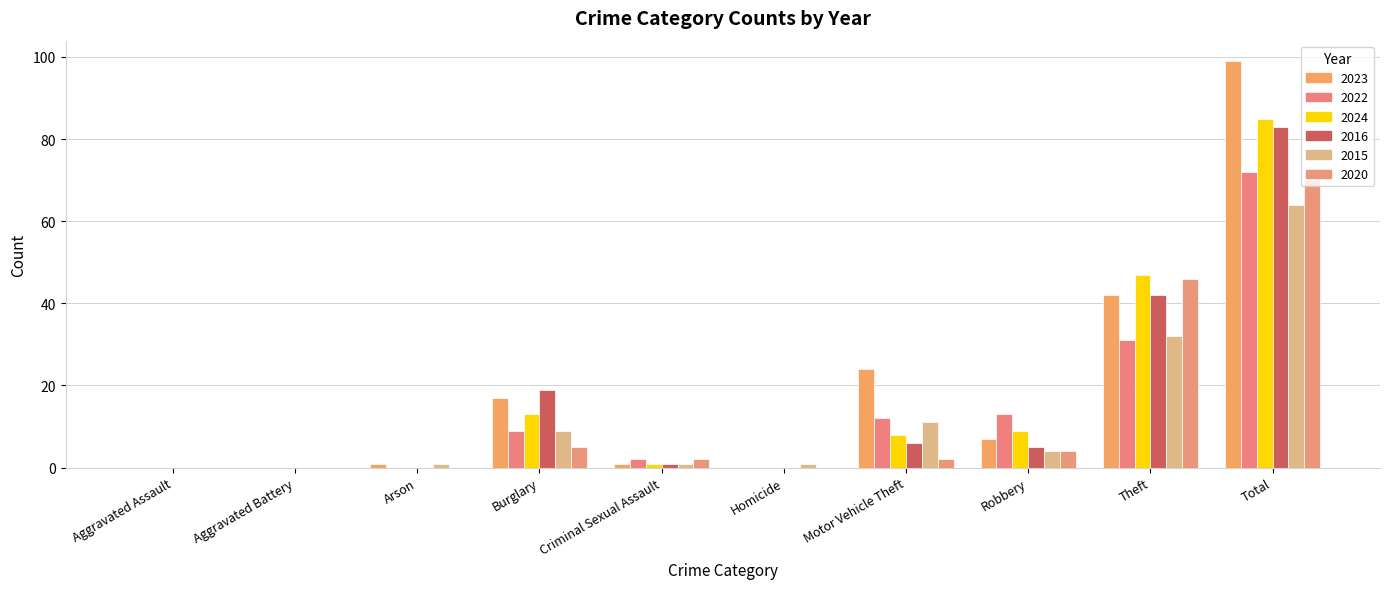

Rank the series at Aggravated Battery from highest to lowest value.

2023, 2022, 2024, 2016, 2015, 2020